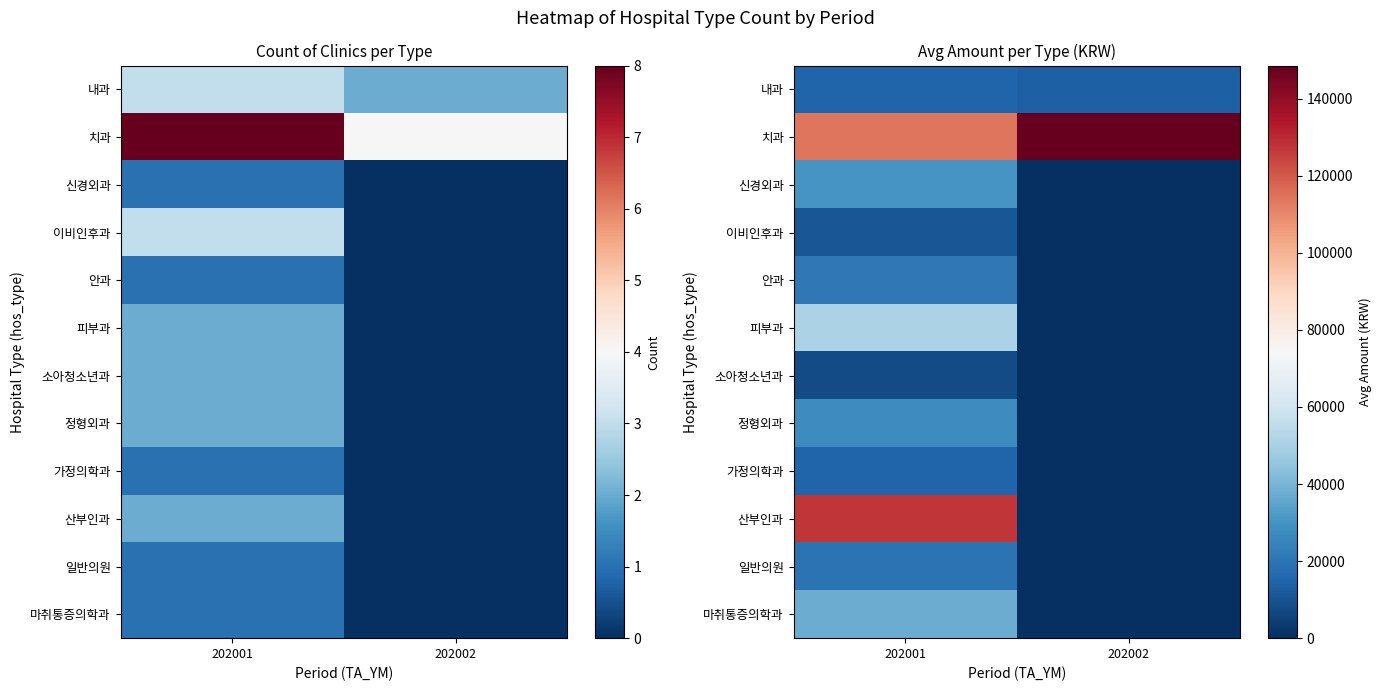

At how many categories does at least one series exceed 100740?

2